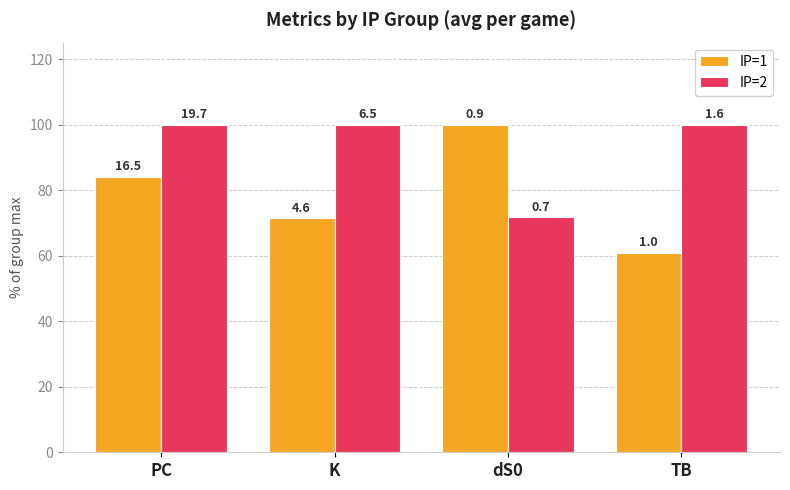

How many groups of bars are there?

4